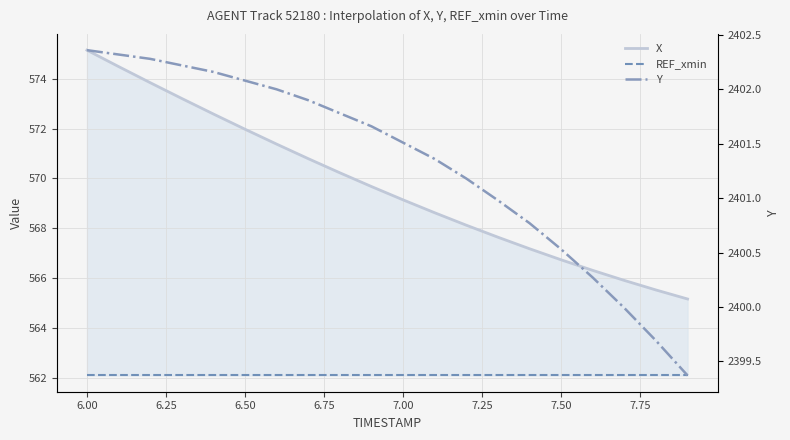

Does the chart have visible grid lines?

Yes